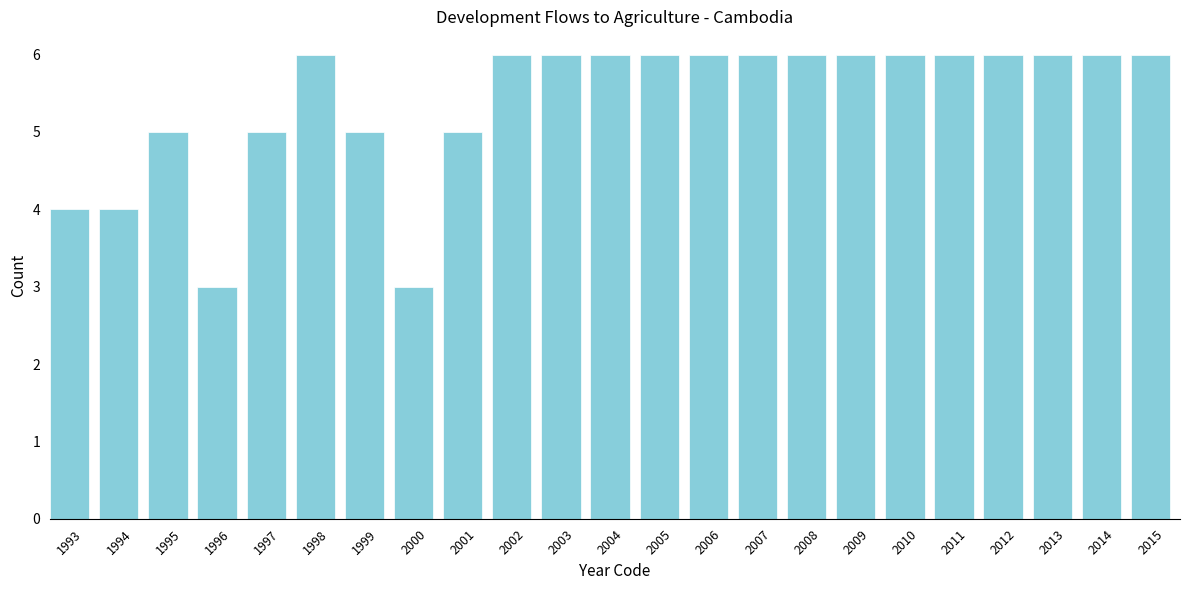

Reading left to right, what are all the values shown in this chart?

4	4	5	3	5	6	5	3	5	6	6	6	6	6	6	6	6	6	6	6	6	6	6